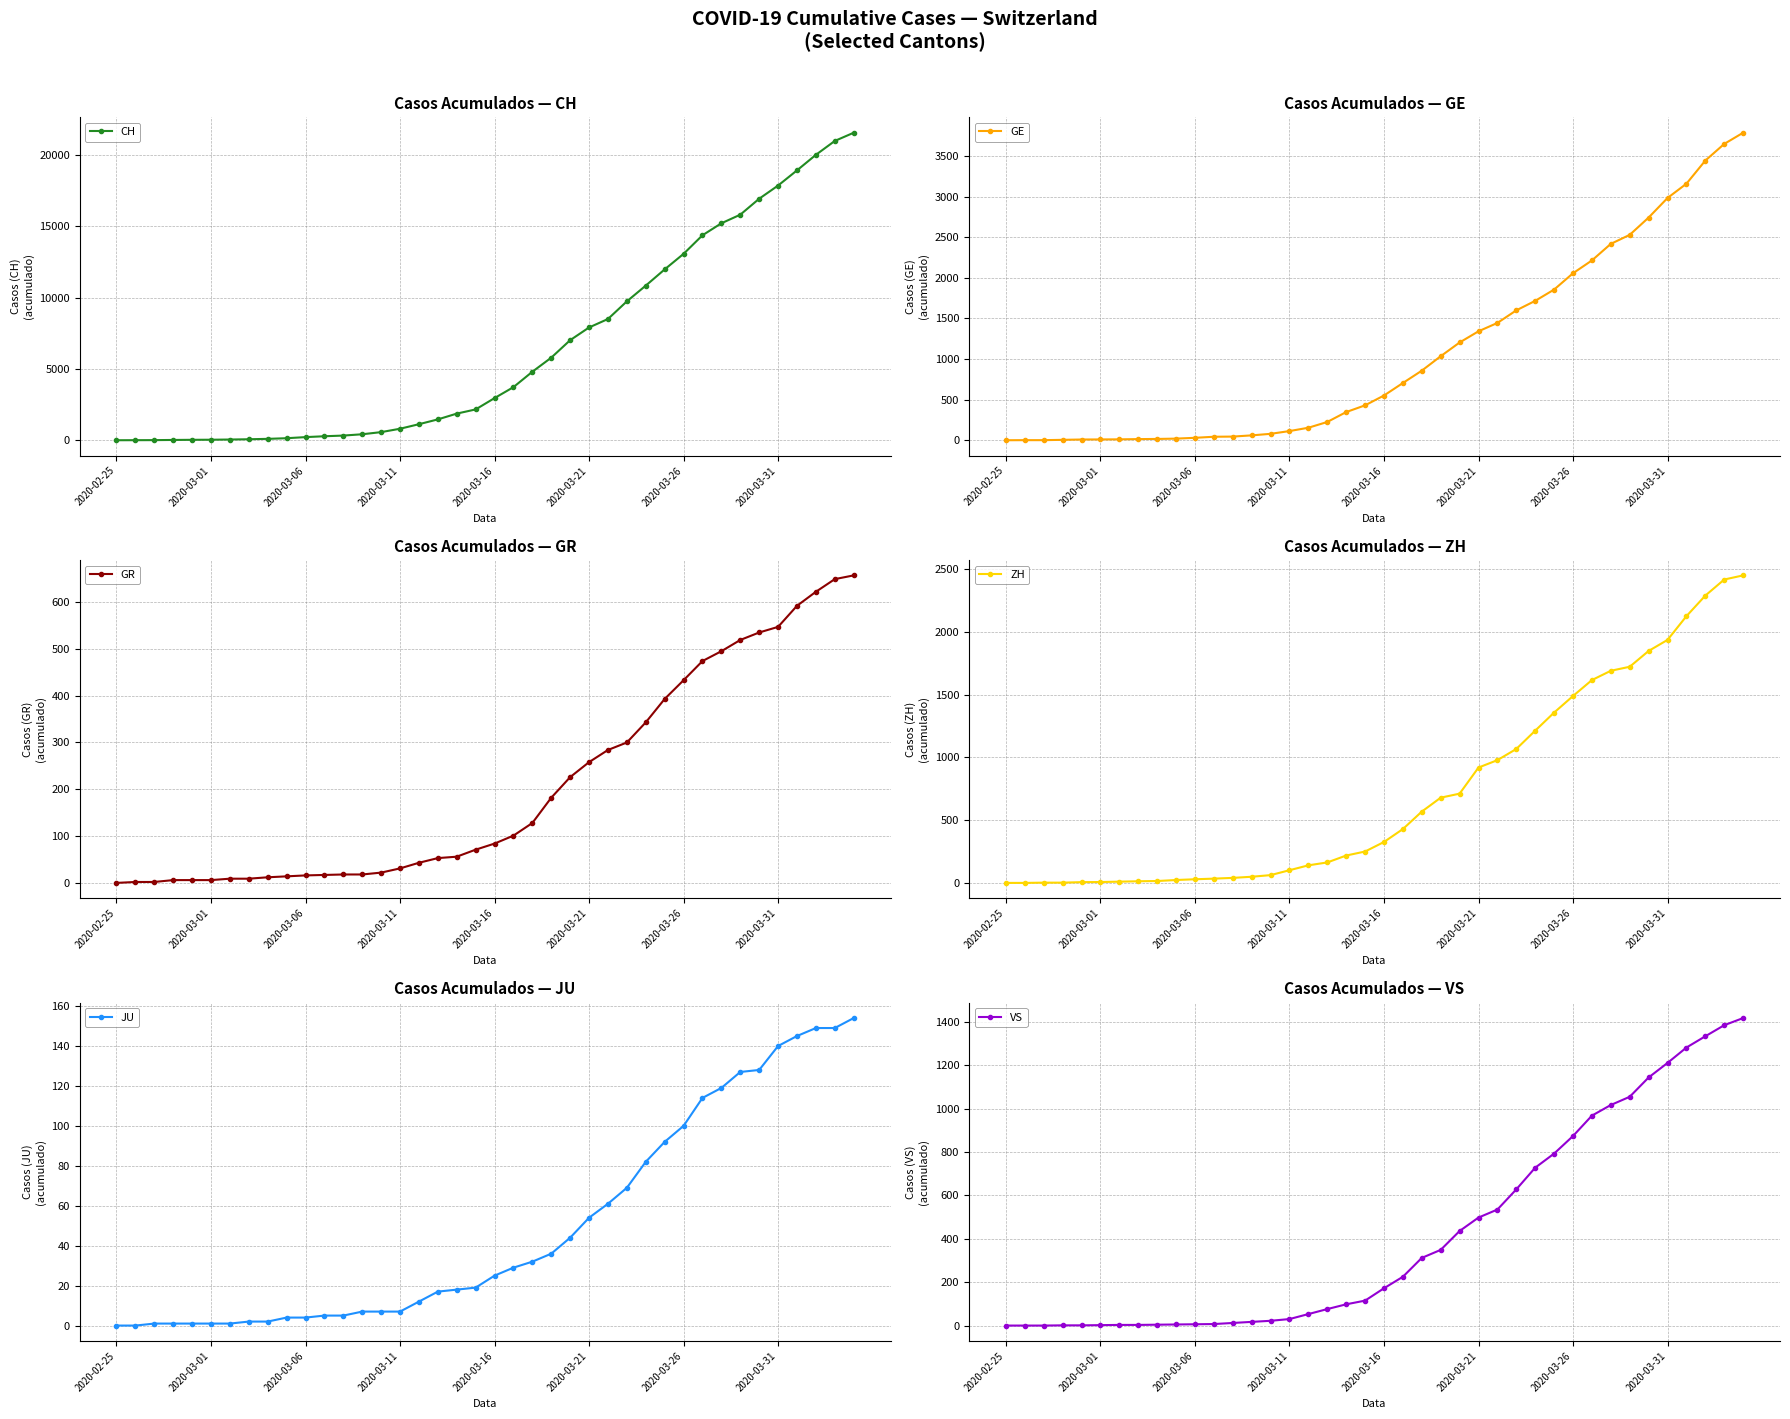

Between 29 and 32, which is larger?

32